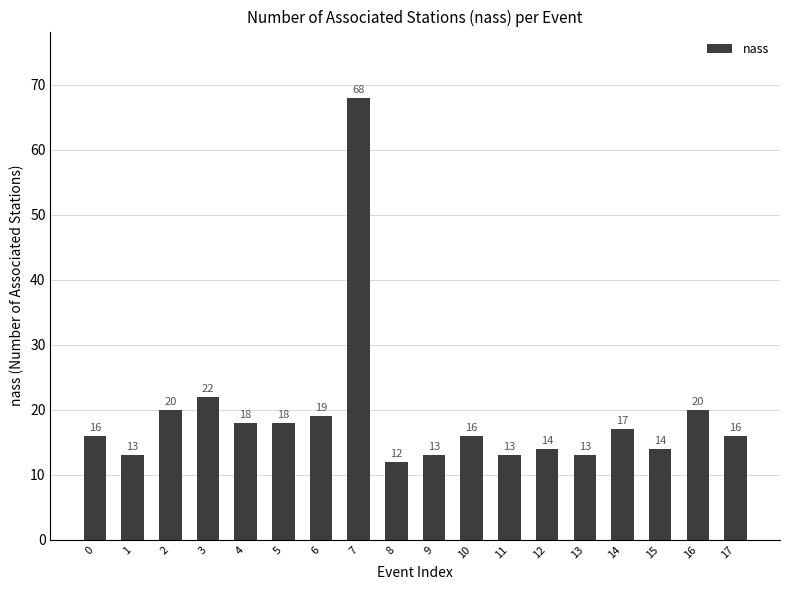

The value at 4 is 18. True or false?

True